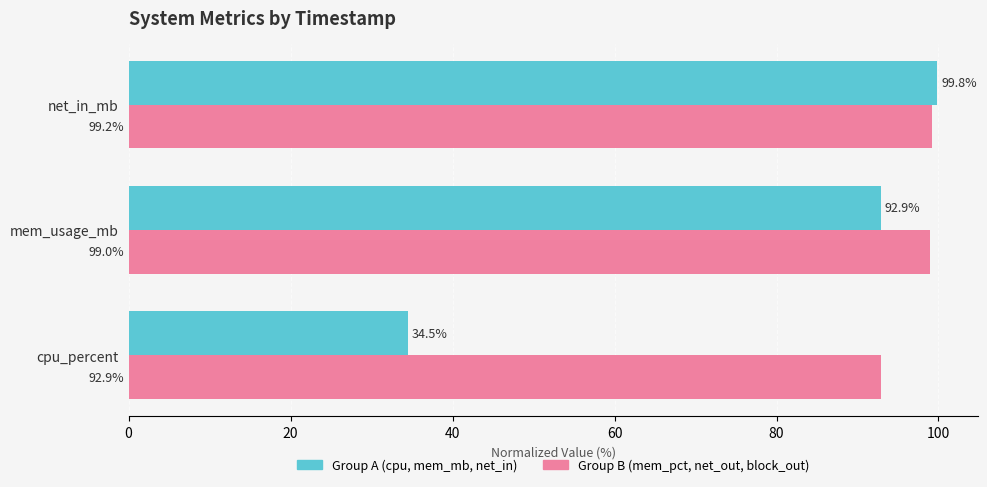

How many series are shown in this chart?

2